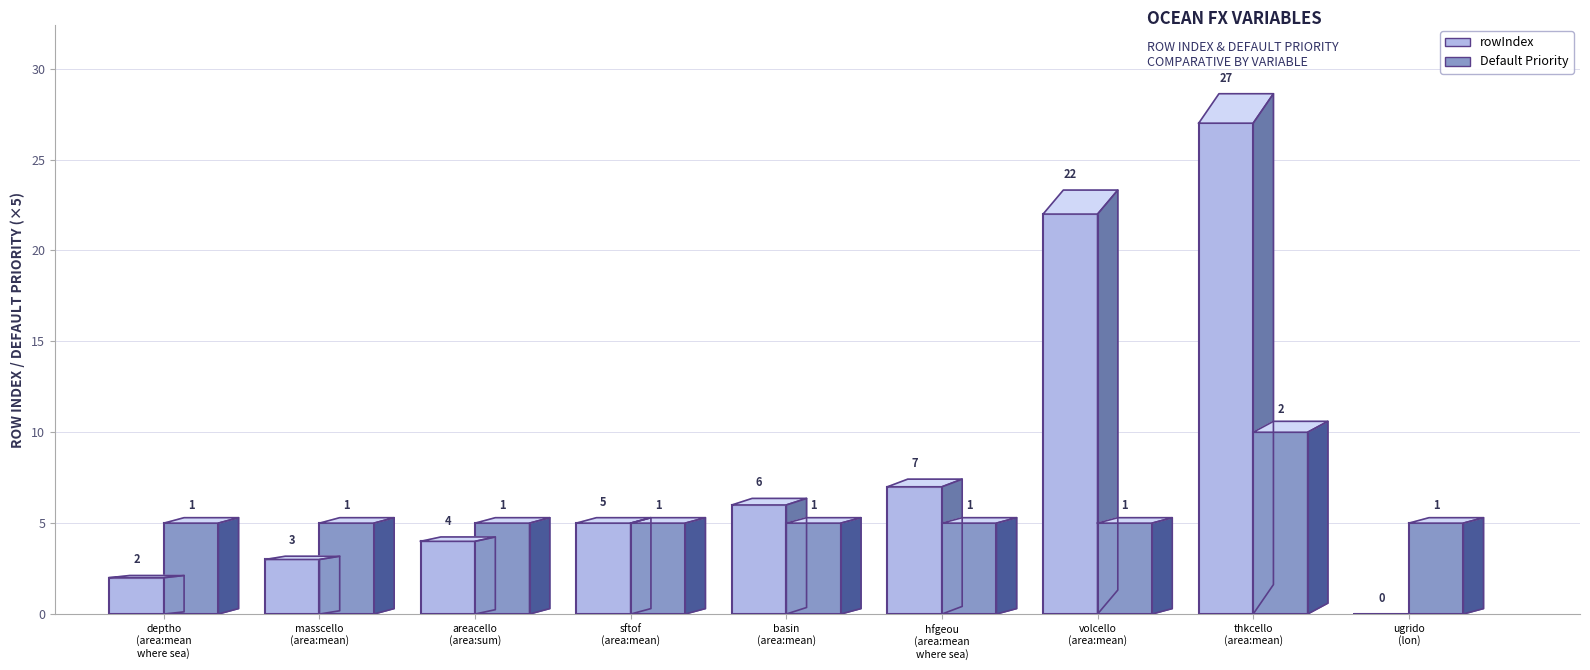

What is the sum of the Default Priority values at  and area: mean?

2